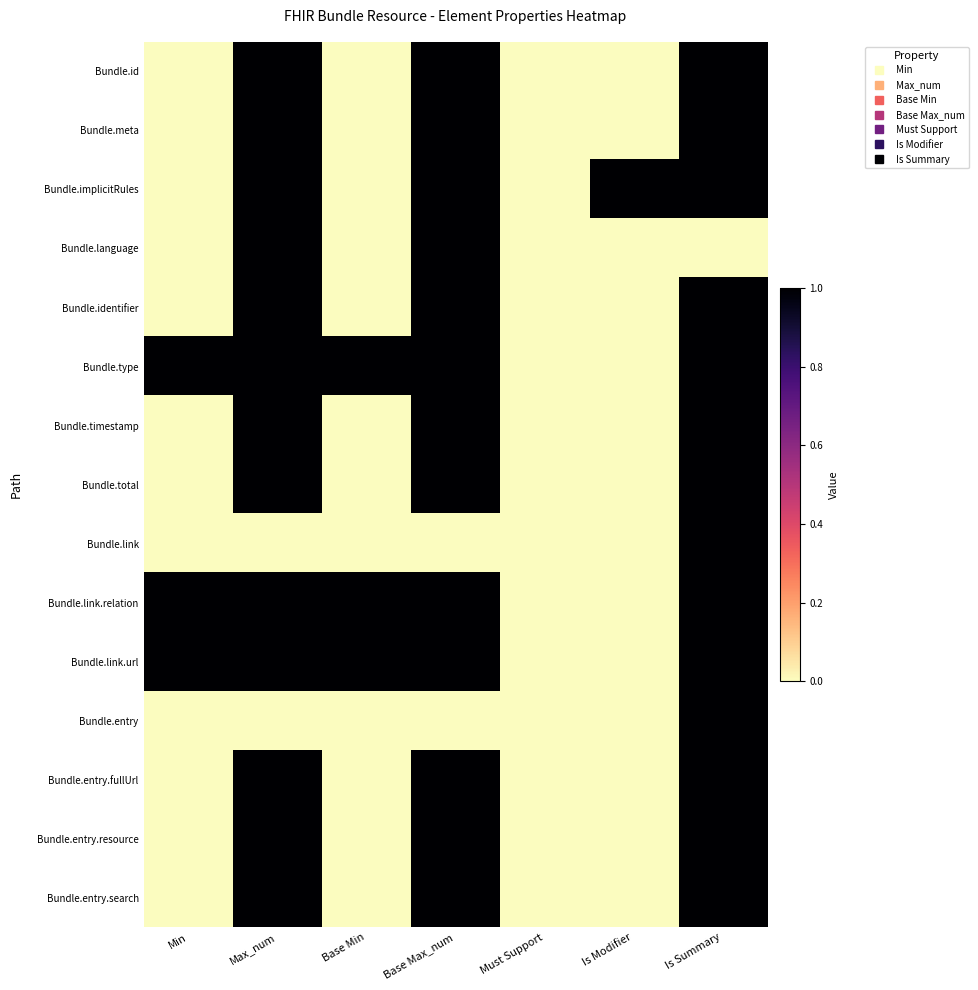

Which series has the largest total across all categories?

Bundle.type